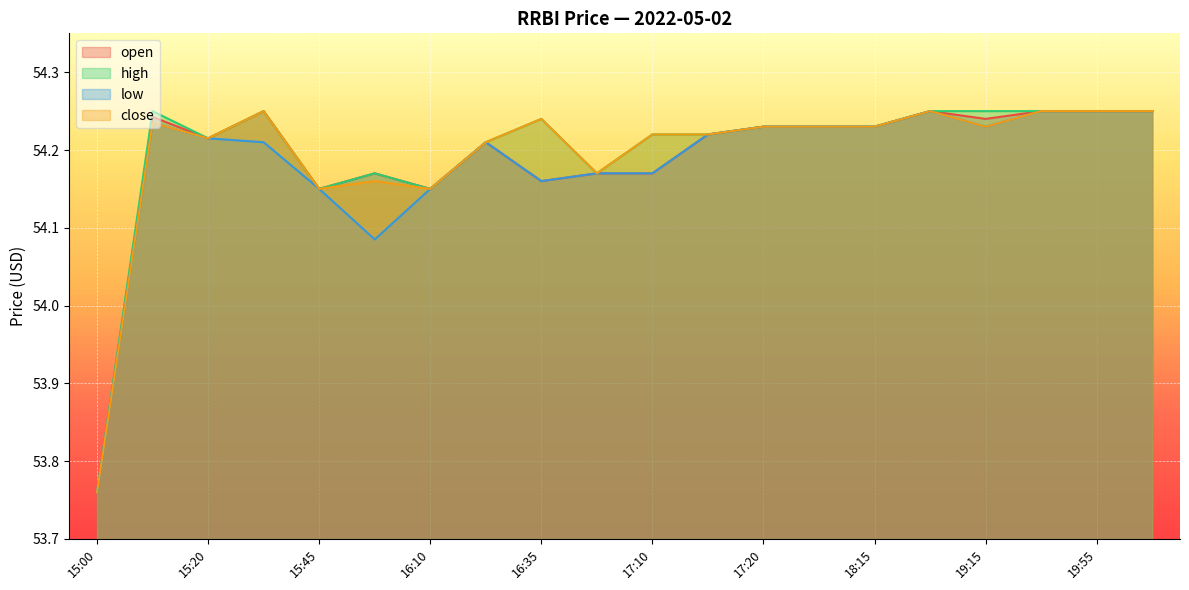

Is the value of high at 17:20 greater than the value of open at 16:35?

Yes